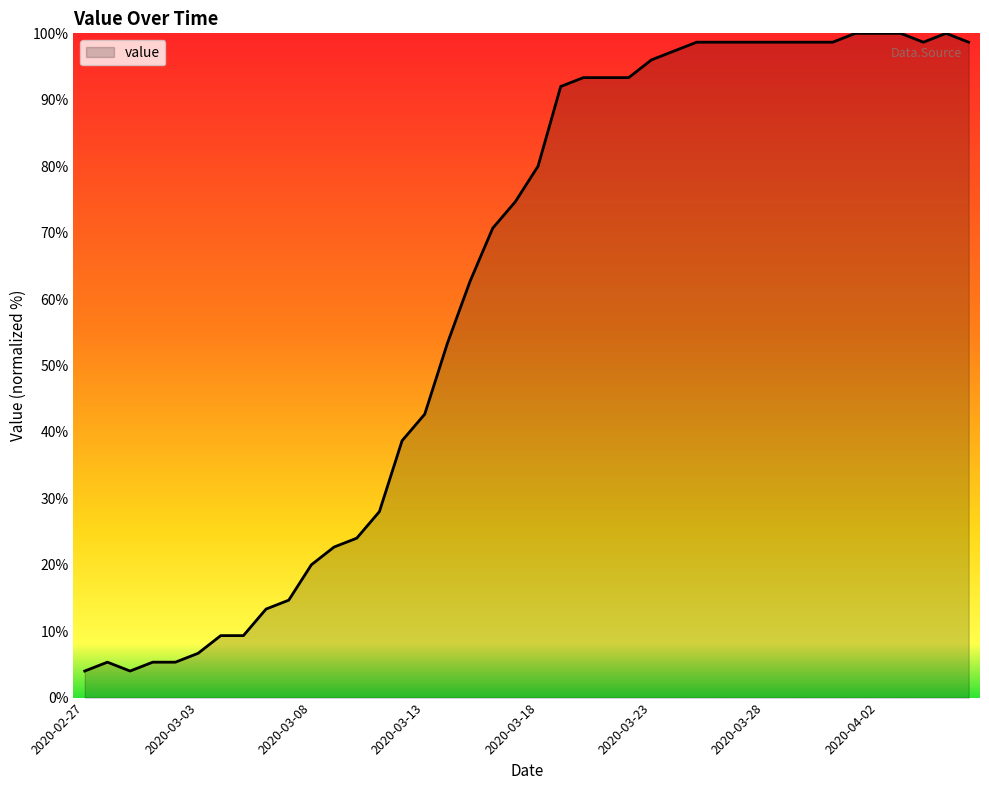

Reading right to left, what are all the values shown in this chart?

98.7	100.0	98.7	100.0	100.0	100.0	98.7	98.7	98.7	98.7	98.7	98.7	98.7	97.3	96.0	93.3	93.3	93.3	92.0	80.0	74.7	70.7	62.7	53.3	42.7	38.7	28.0	24.0	22.7	20.0	14.7	13.3	9.3	9.3	6.7	5.3	5.3	4.0	5.3	4.0